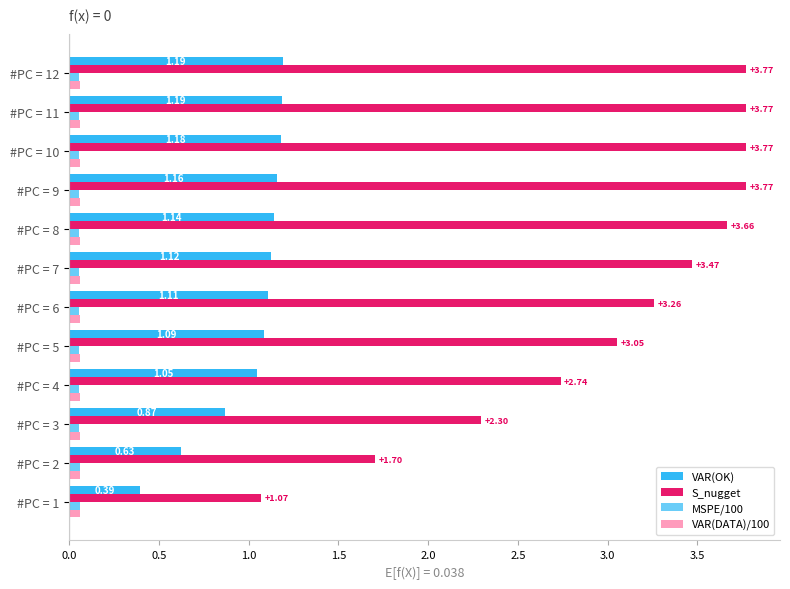

How many values in the S_nugget series exceed 3?

8